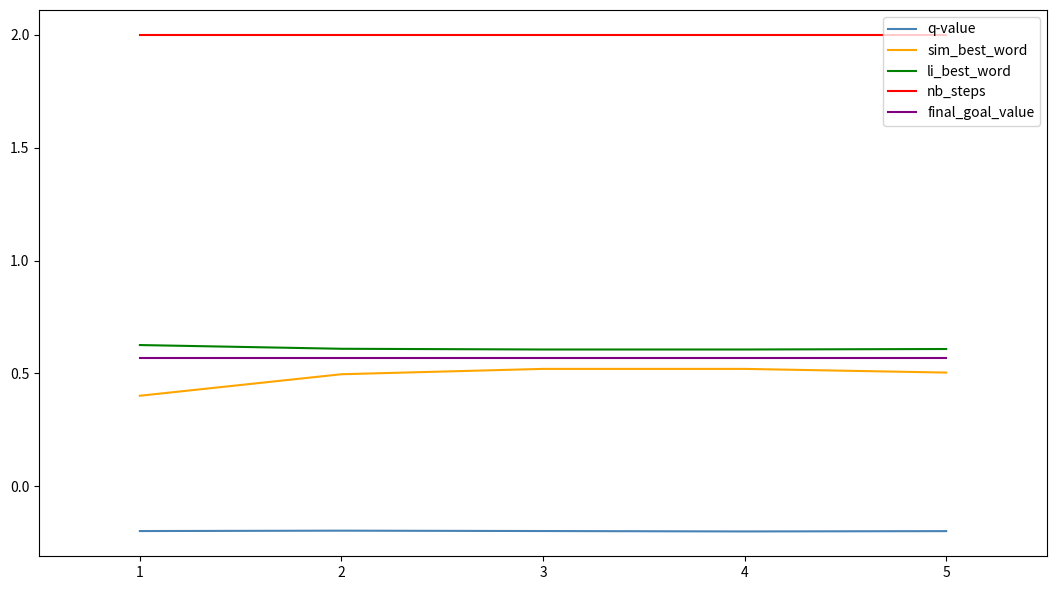

What is the sum of all final_goal_value values?

2.9